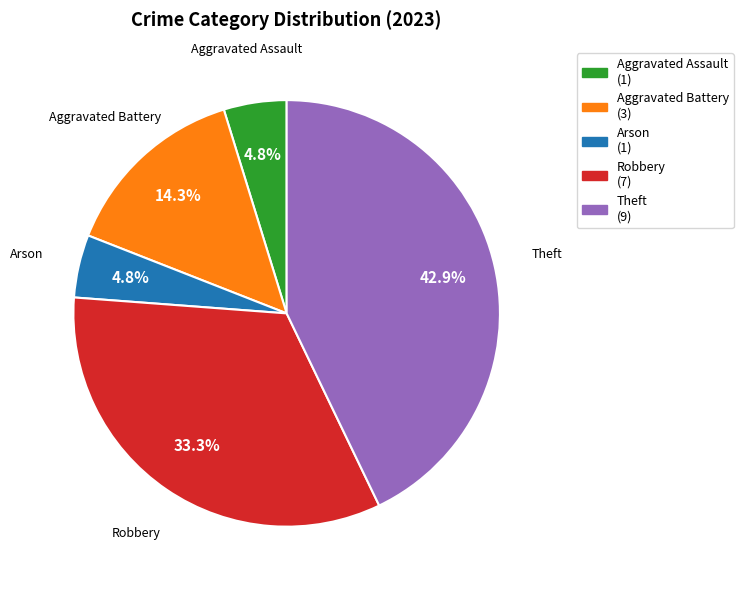

What percentage is the Arson slice, to the nearest percent?

5%